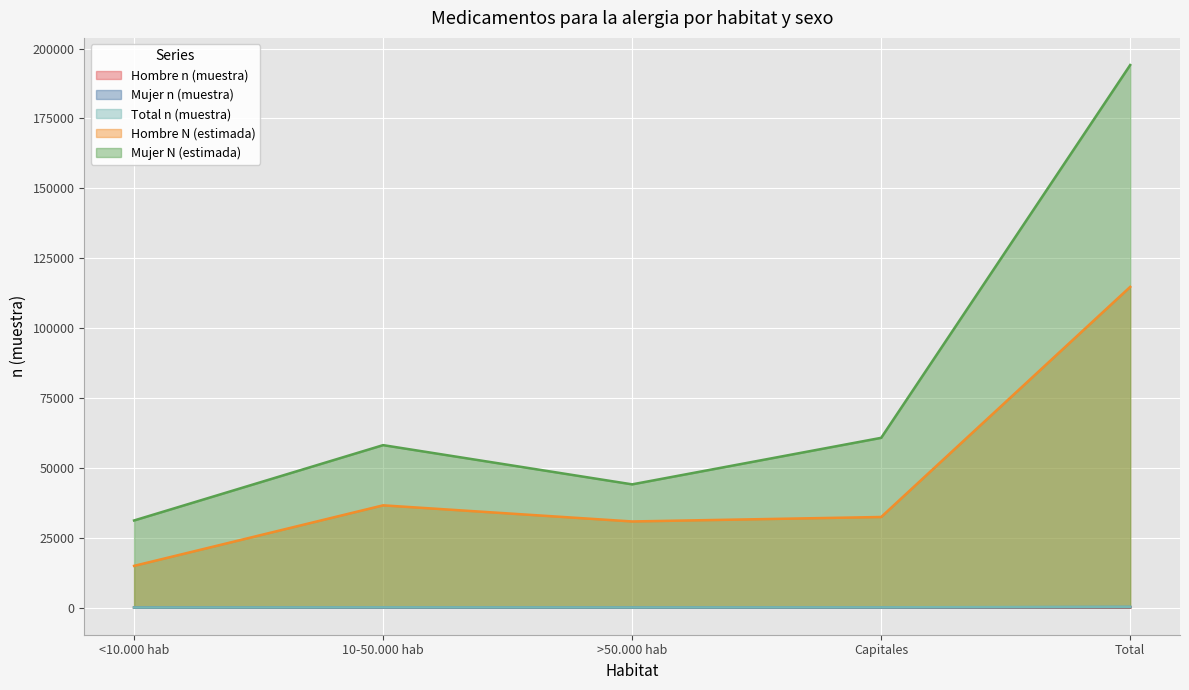

Which series has the largest total across all categories?

Mujer N (estimada)